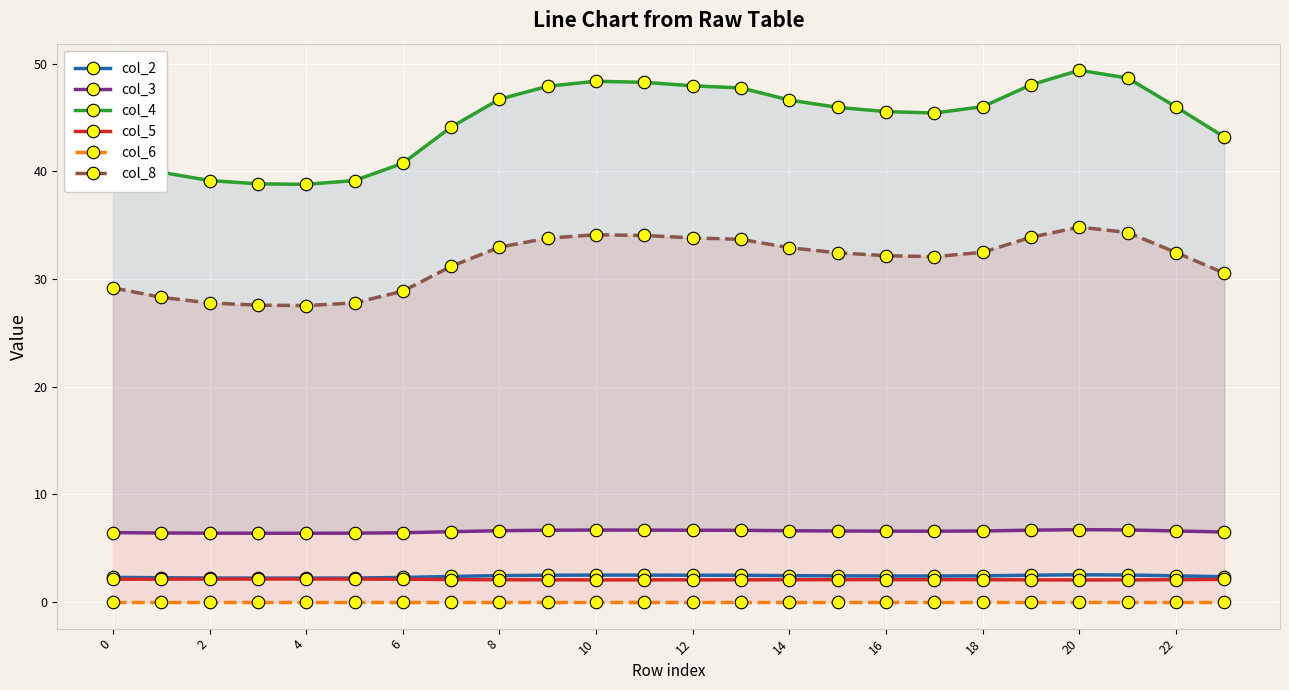

At how many categories does at least one series exceed 7?

24